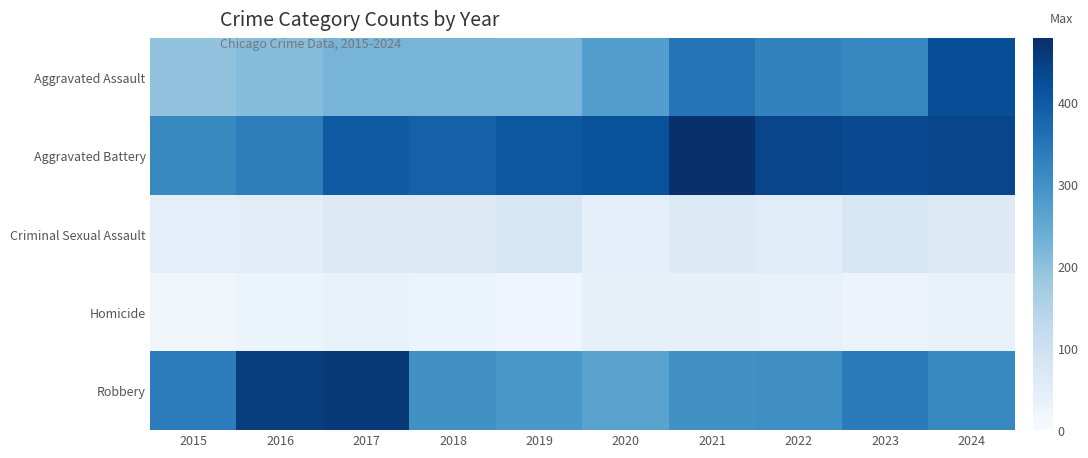

Reading left to right, extract all data points from this chart.

Aggravated Assault: 2015=194	2016=206	2017=225	2018=225	2019=223	2020=273	2021=352	2022=327	2023=318	2024=424
Aggravated Battery: 2015=316	2016=336	2017=400	2018=389	2019=407	2020=416	2021=479	2022=439	2023=431	2024=439
Criminal Sexual Assault: 2015=46	2016=50	2017=62	2018=60	2019=77	2020=48	2021=62	2022=55	2023=73	2024=61
Homicide: 2015=15	2016=26	2017=33	2018=25	2019=22	2020=41	2021=38	2022=36	2023=28	2024=36
Robbery: 2015=337	2016=454	2017=460	2018=301	2019=287	2020=263	2021=300	2022=304	2023=340	2024=315